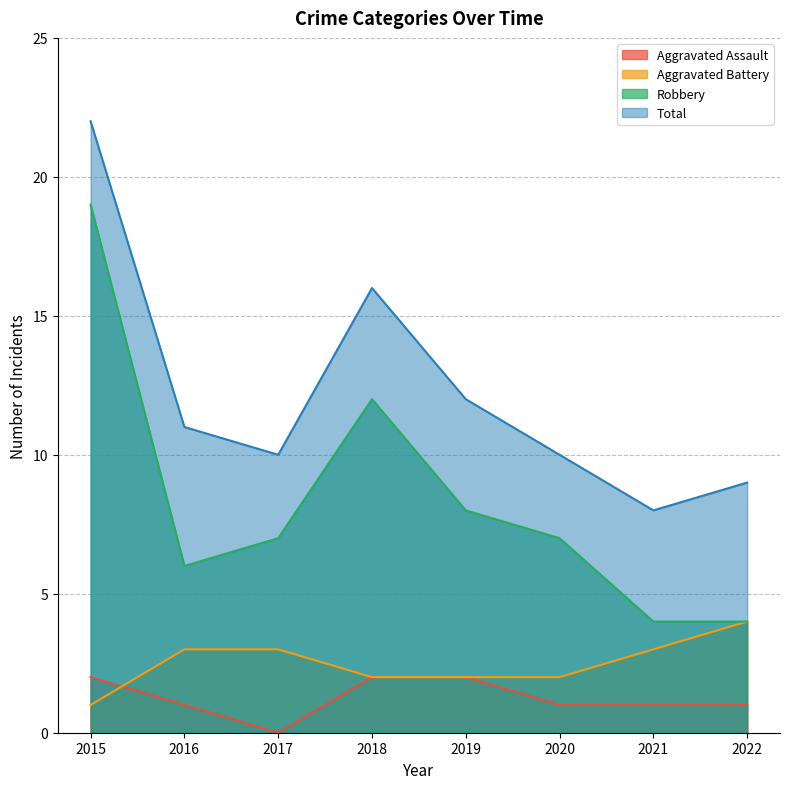

After their last crossing, which series has the higher values: Aggravated Assault or Aggravated Battery?

Aggravated Battery